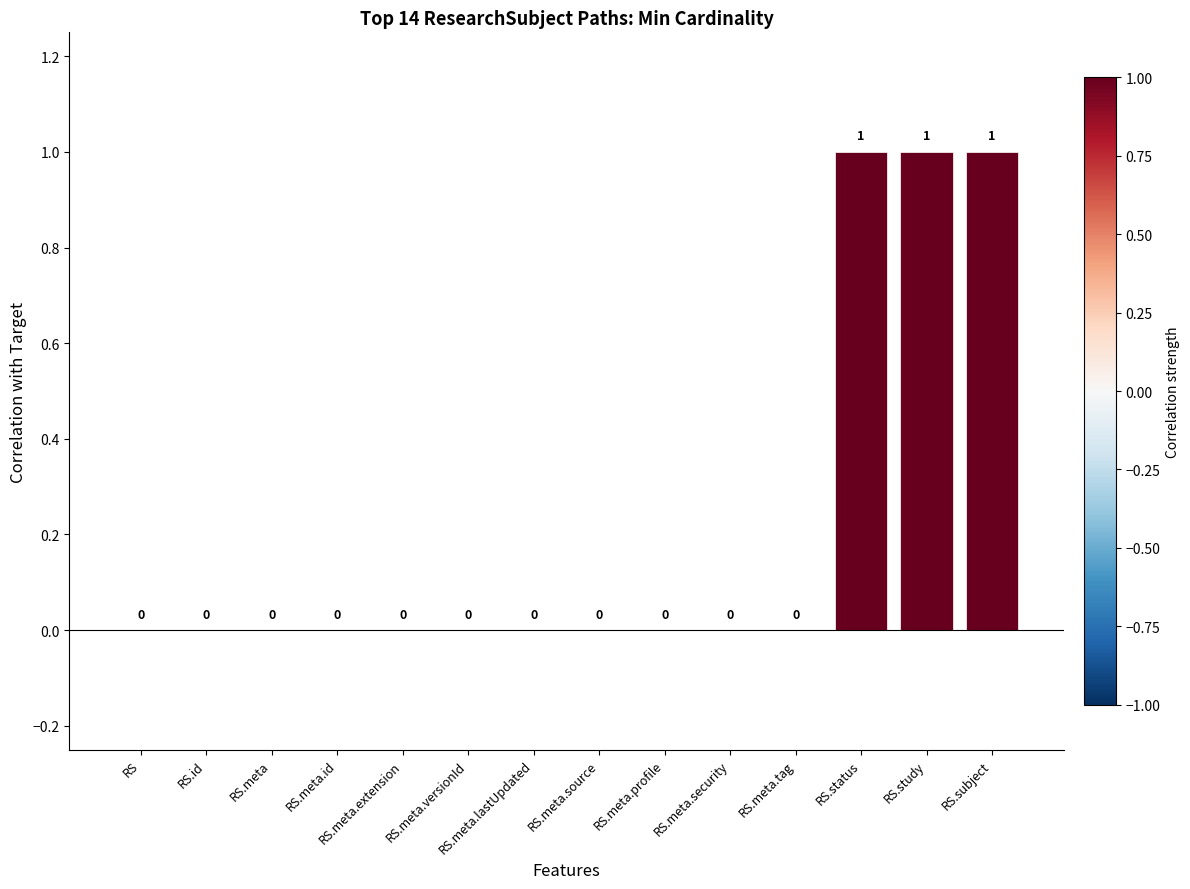

How many values are between 0 and 1?

14